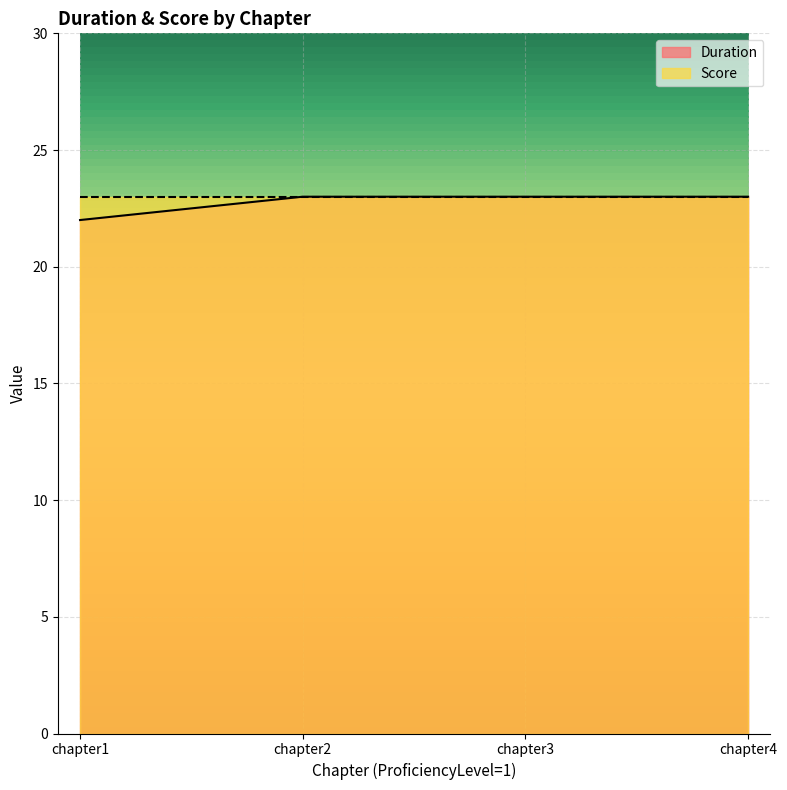

What is the ratio of the value at chapter4 to the value at chapter1?

1.0